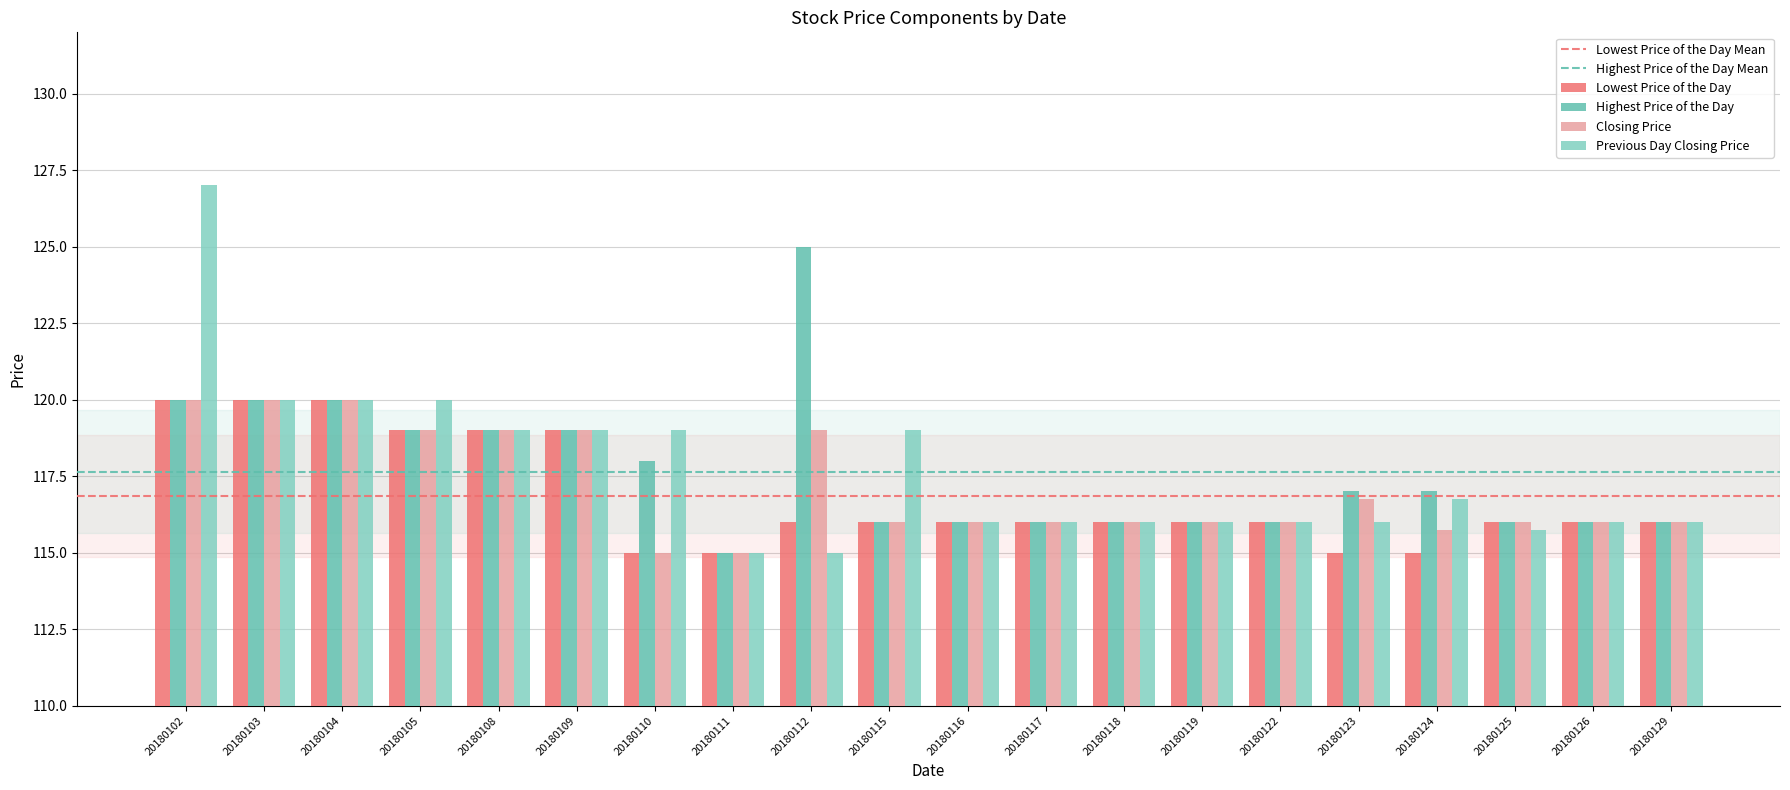

What is the sum of all Closing Price values?

2342.5